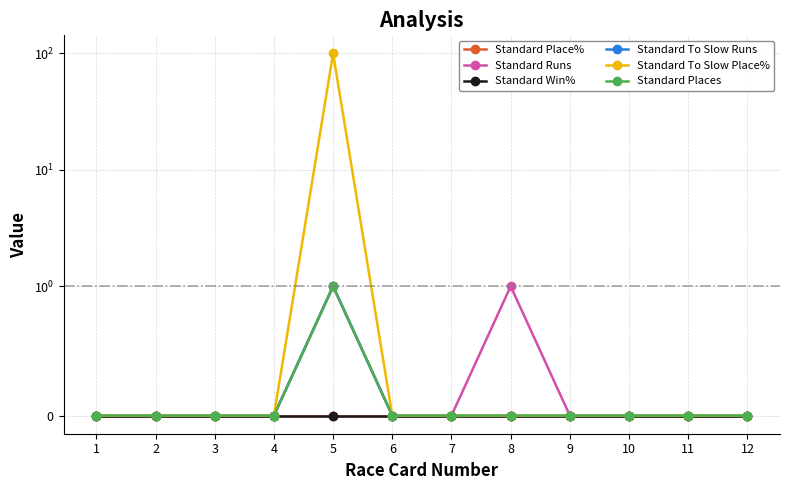

Is the value of Standard Places at 12 greater than the value of Standard Runs at 9?

No